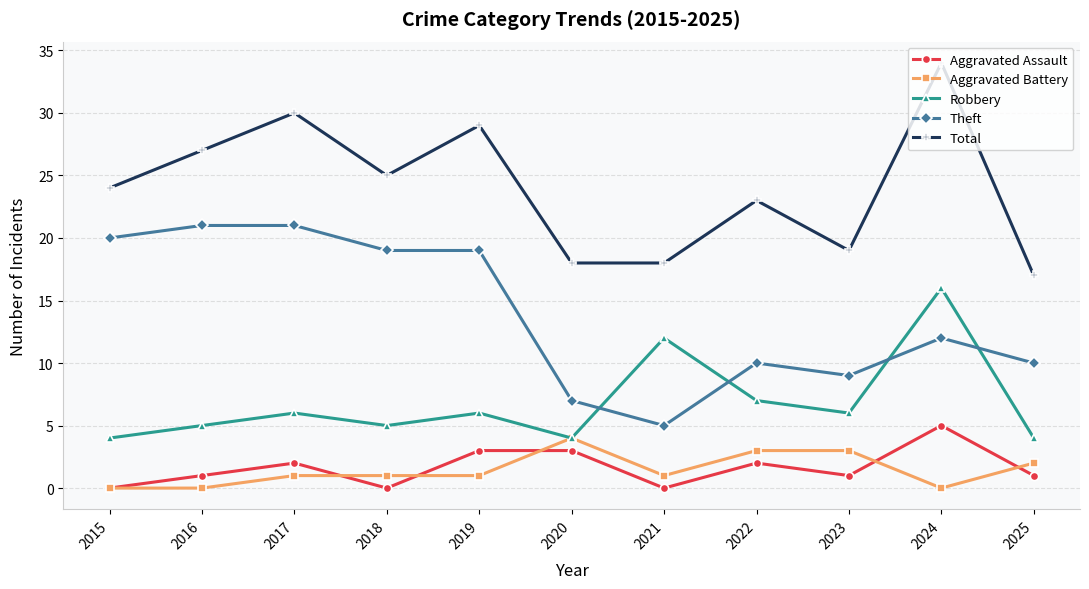

The Theft series shows 20 at 2024. True or false?

False